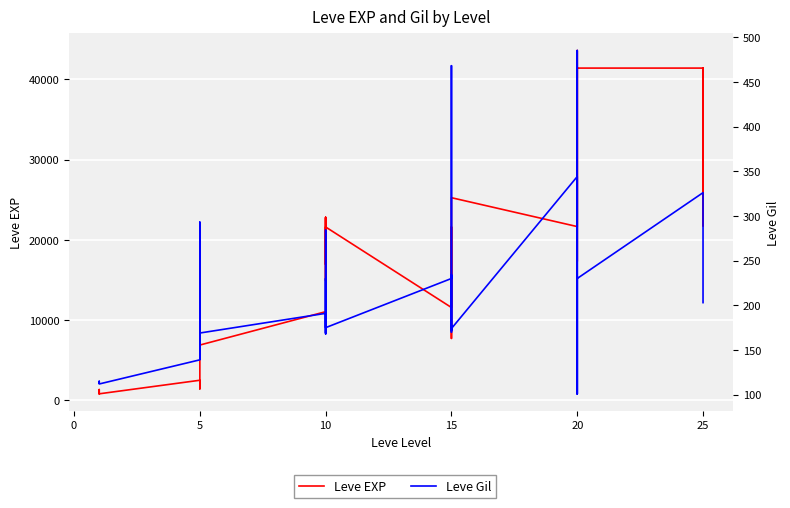

What are all the series names shown in the legend?

Leve EXP, Leve Gil